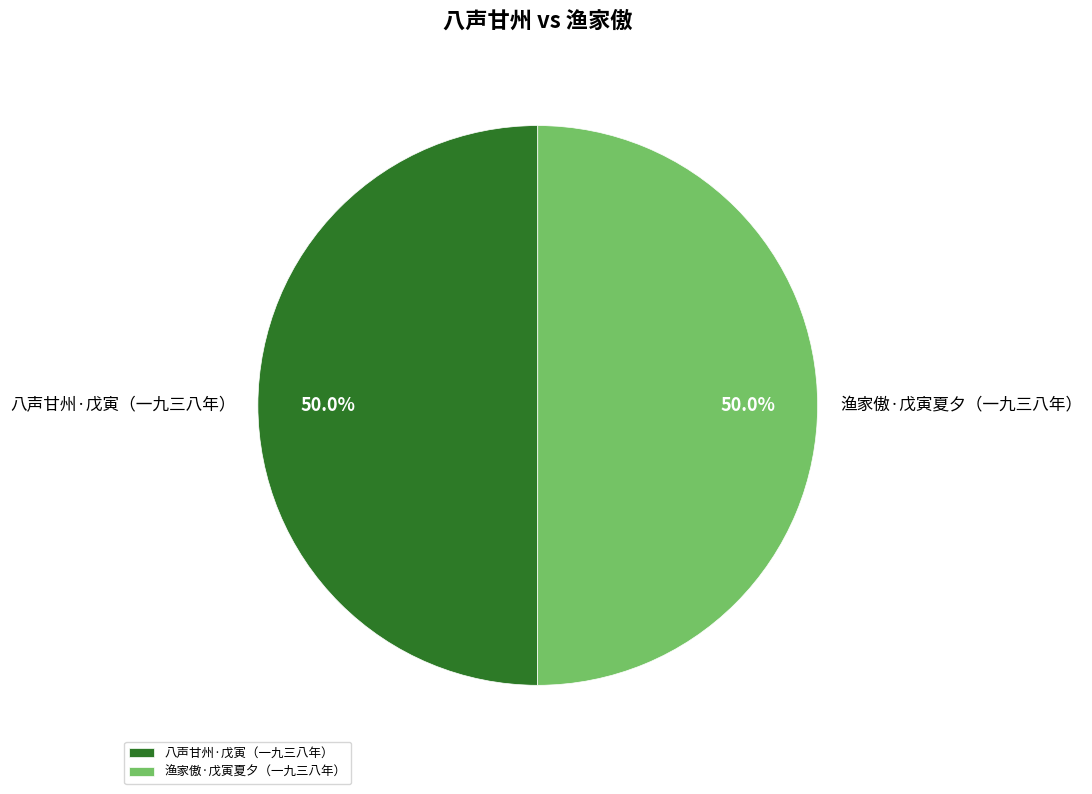

What is the ratio of the value at 渔家傲·戊寅夏夕（一九三八年） to the value at 八声甘州·戊寅（一九三八年）?

1.0